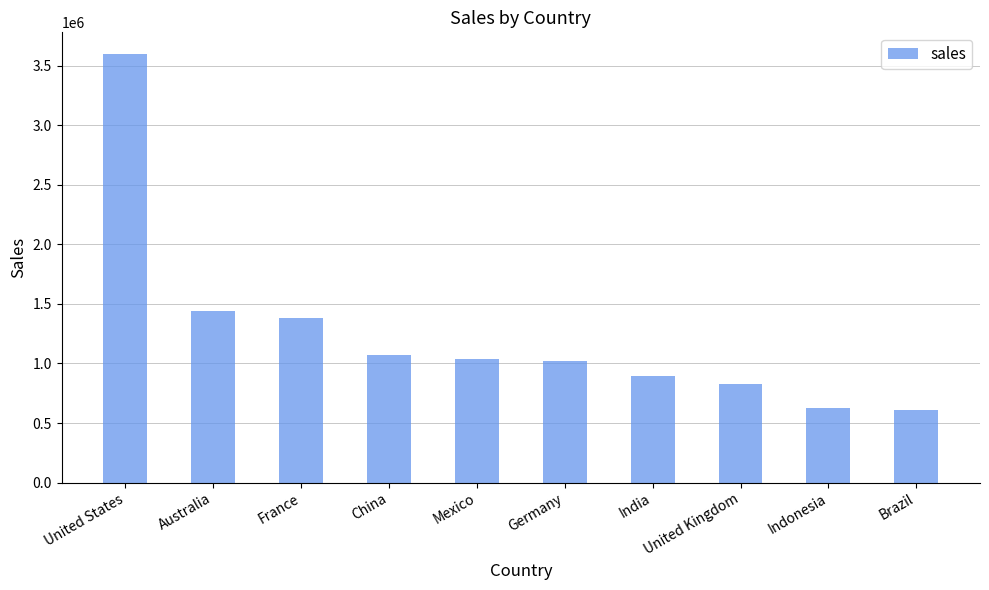

True or false: the data shows 828616.3 at United Kingdom.

True